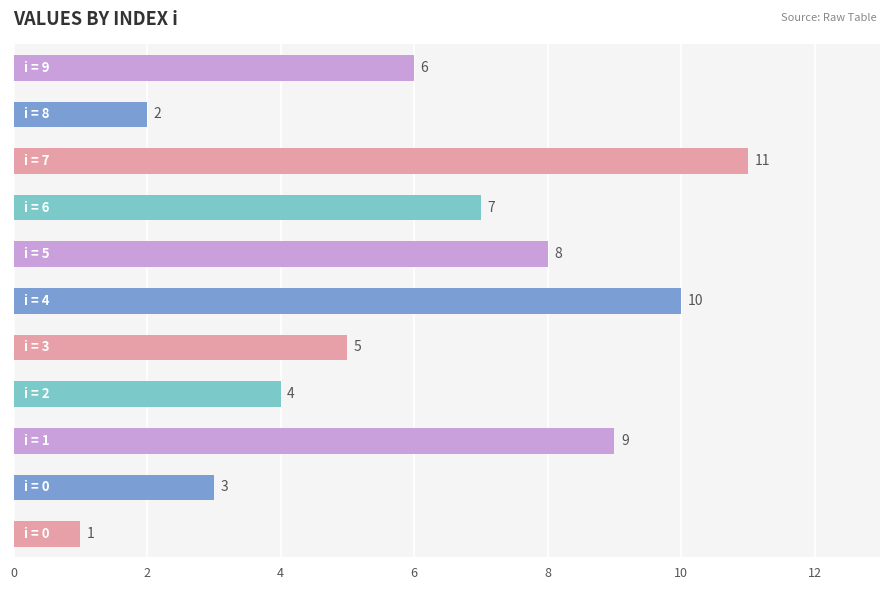

What is the minimum value shown in the chart?

1